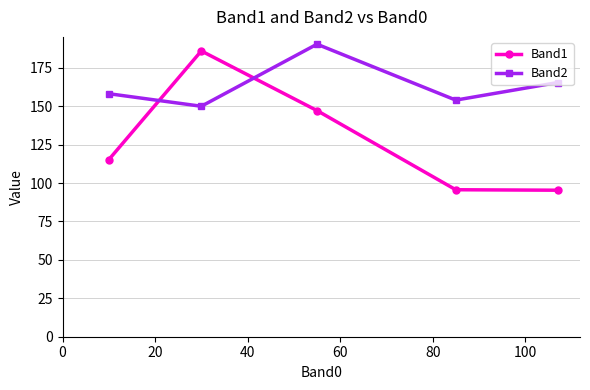

How many intersections are there between Band2 and Band1?

2